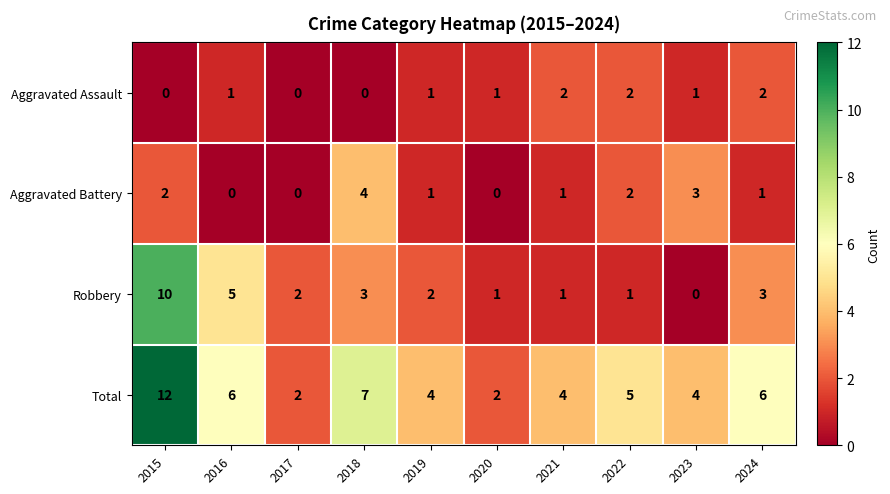

At how many categories does at least one series exceed 0?

10